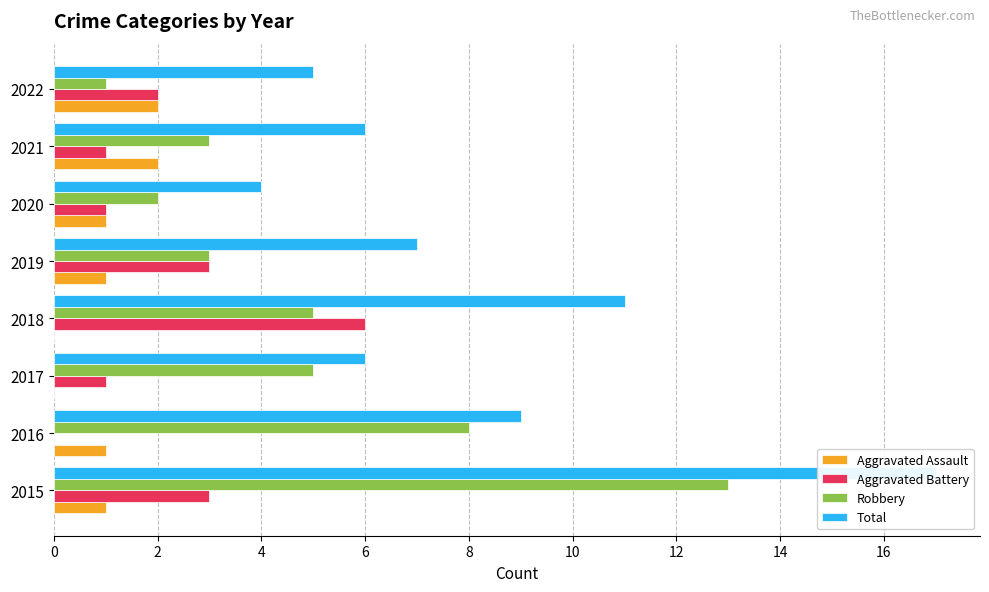

What are all the series names shown in the legend?

Aggravated Assault, Aggravated Battery, Robbery, Total